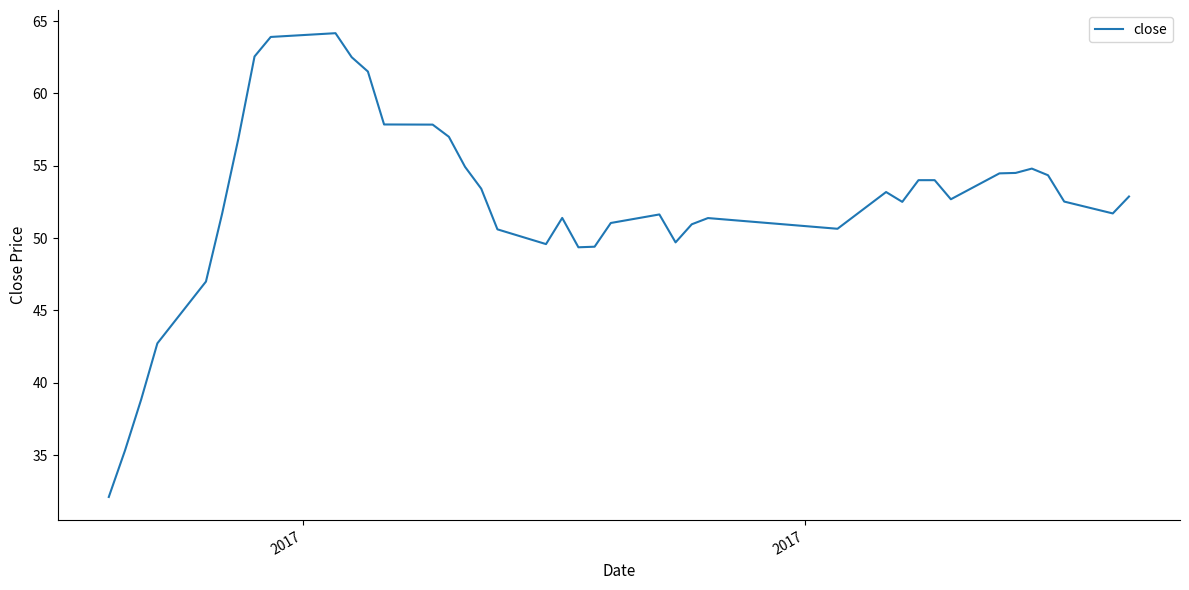

What is the greatest value displayed?

64.2